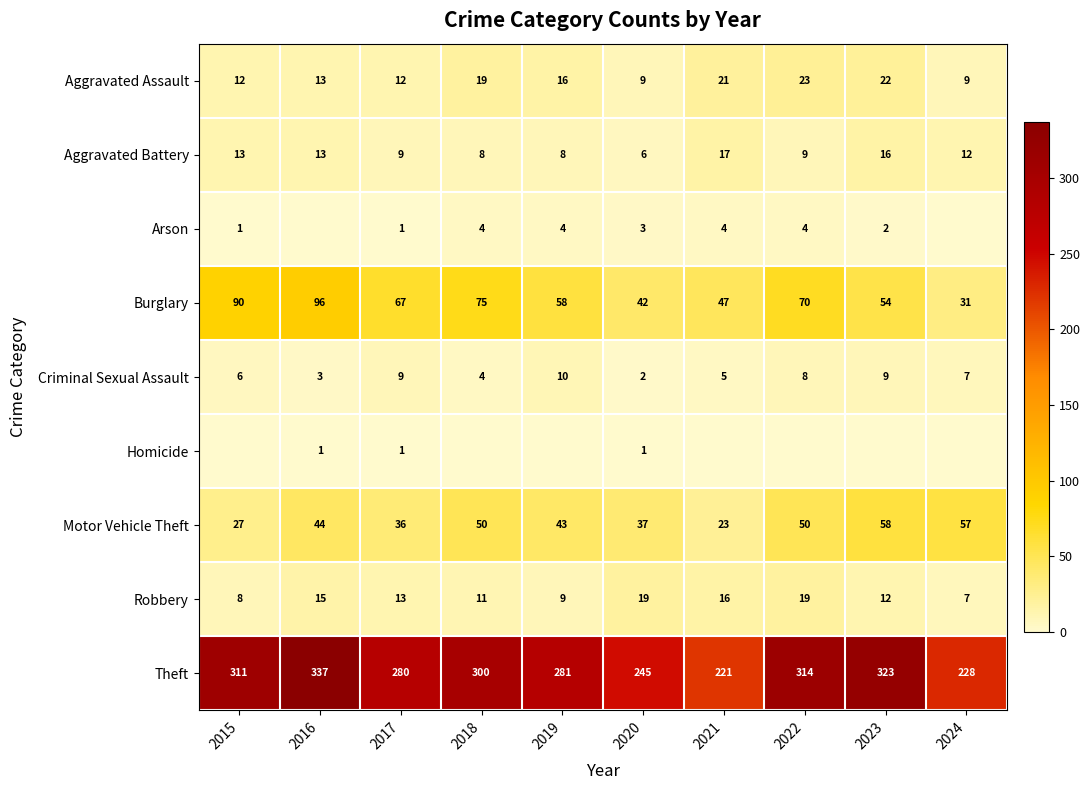

Which has a higher value, 2023 or 2019?

2023